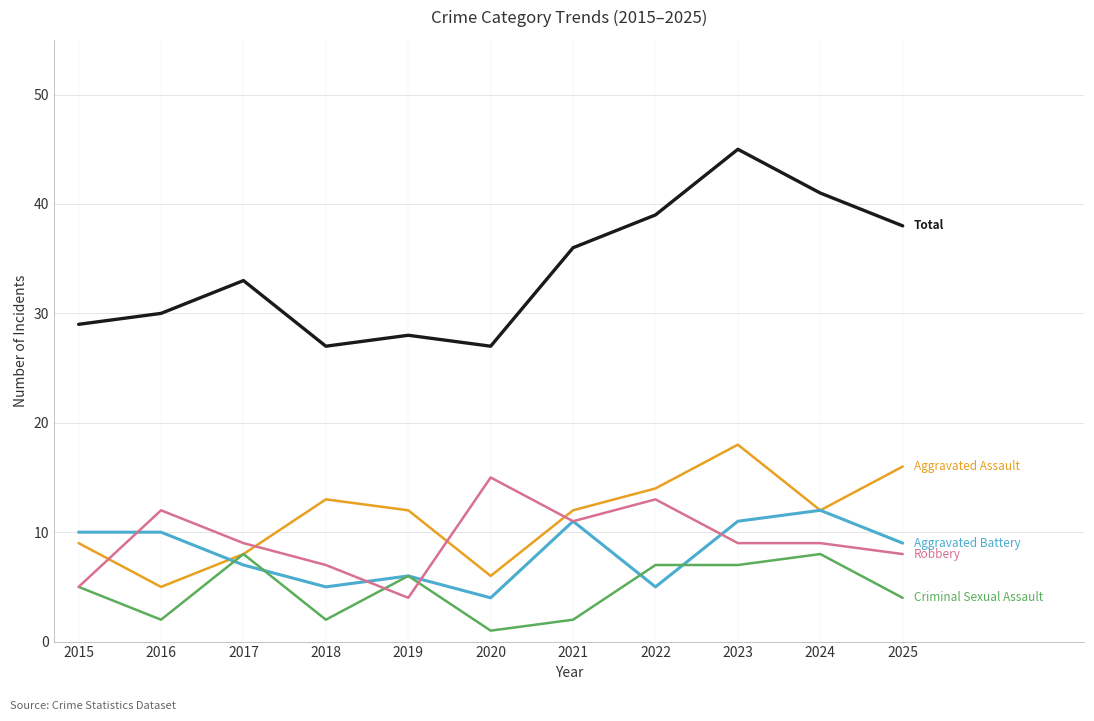

At which category does the chart reach its peak across all series?

2023